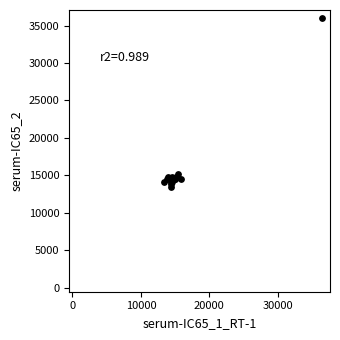

What Y value in the scatter plot is closest to 24712?

15215.2